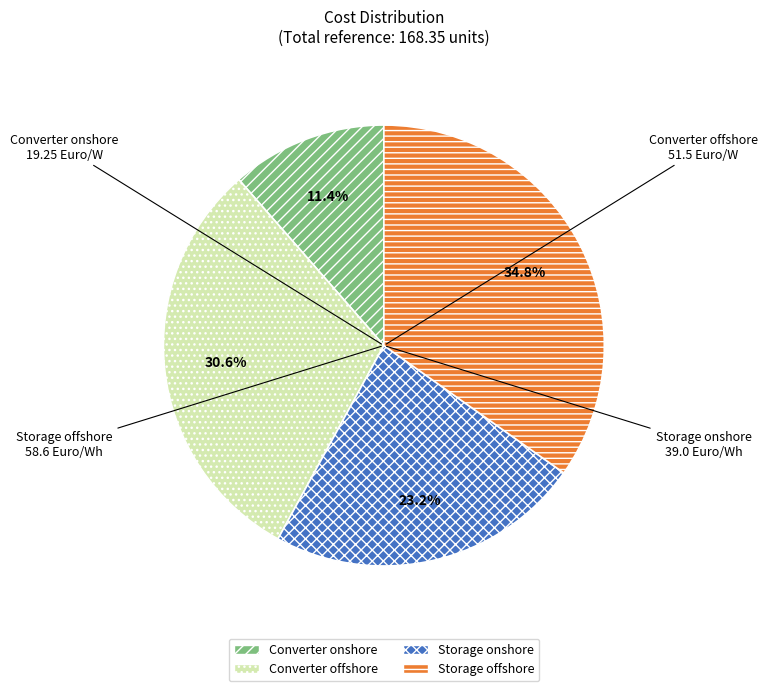

To the nearest percent, what is the difference between the Storage offshore and Storage onshore slice percentages?

12%